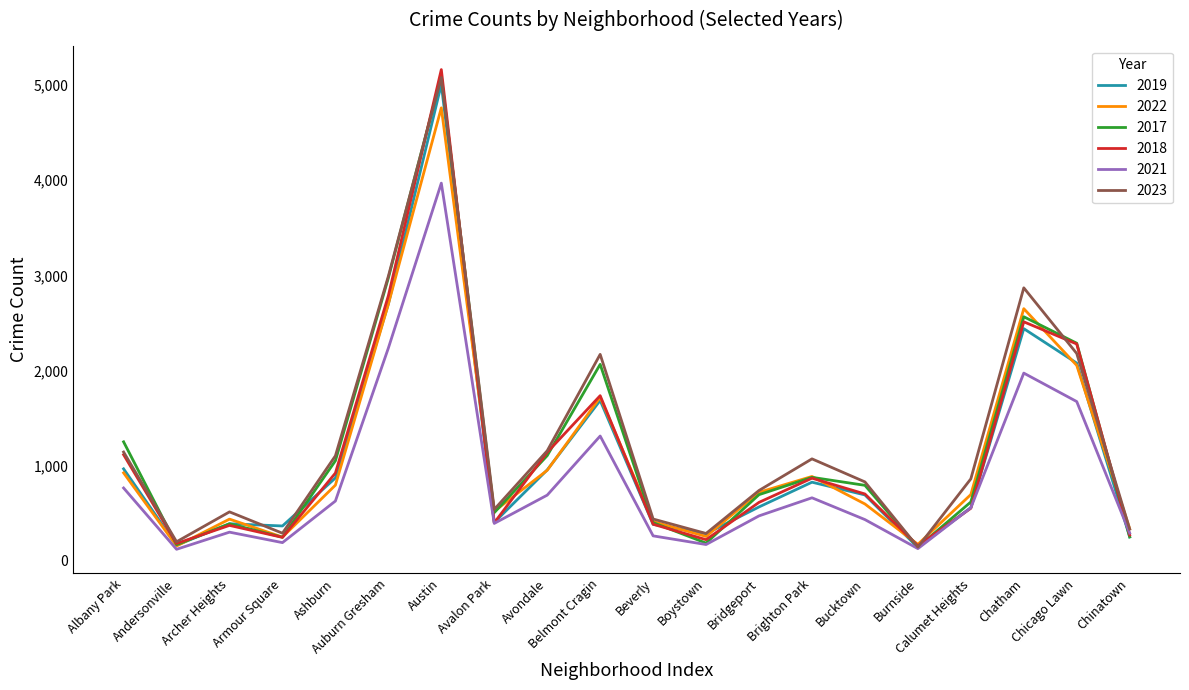

At which category does 2021 reach its first local valley?

Andersonville